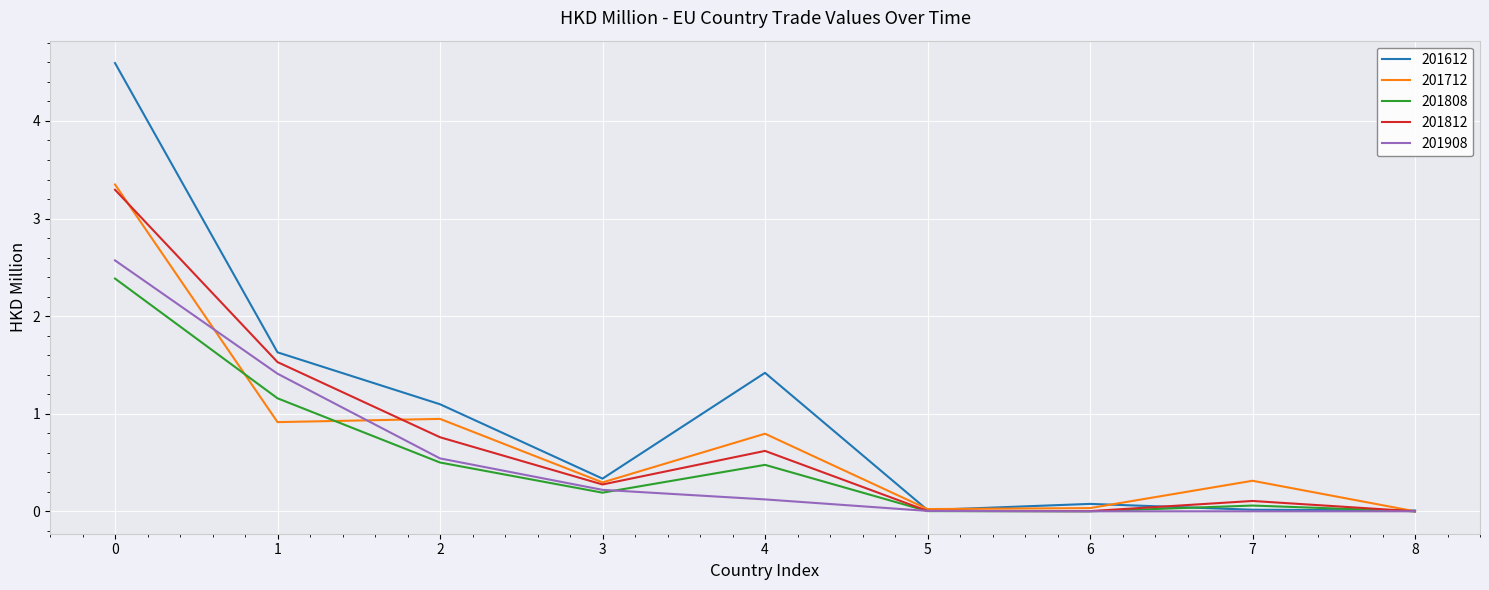

The 201612 series shows 0.0 at 7. True or false?

True